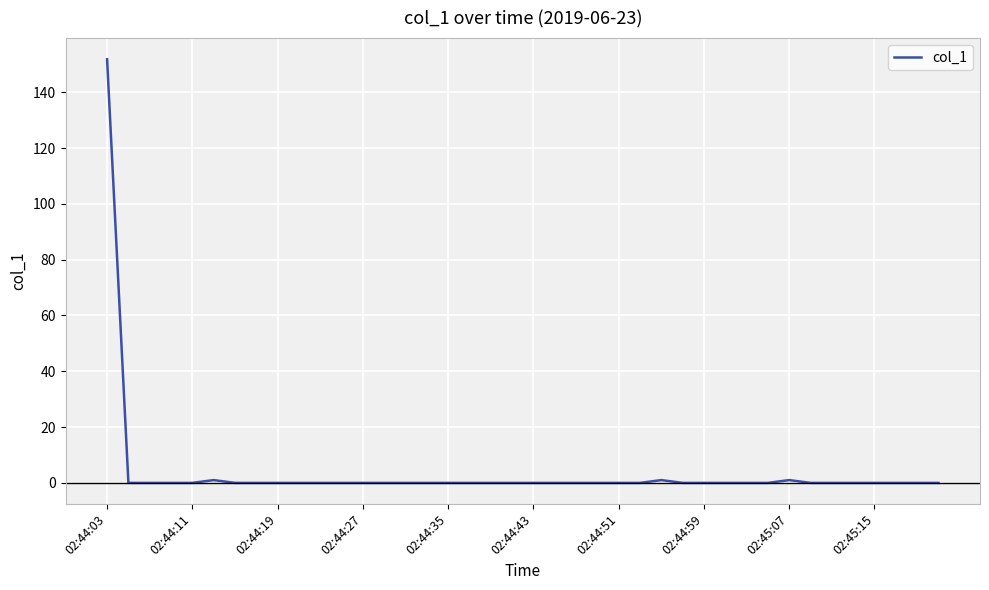

What is the greatest value displayed?

151.8